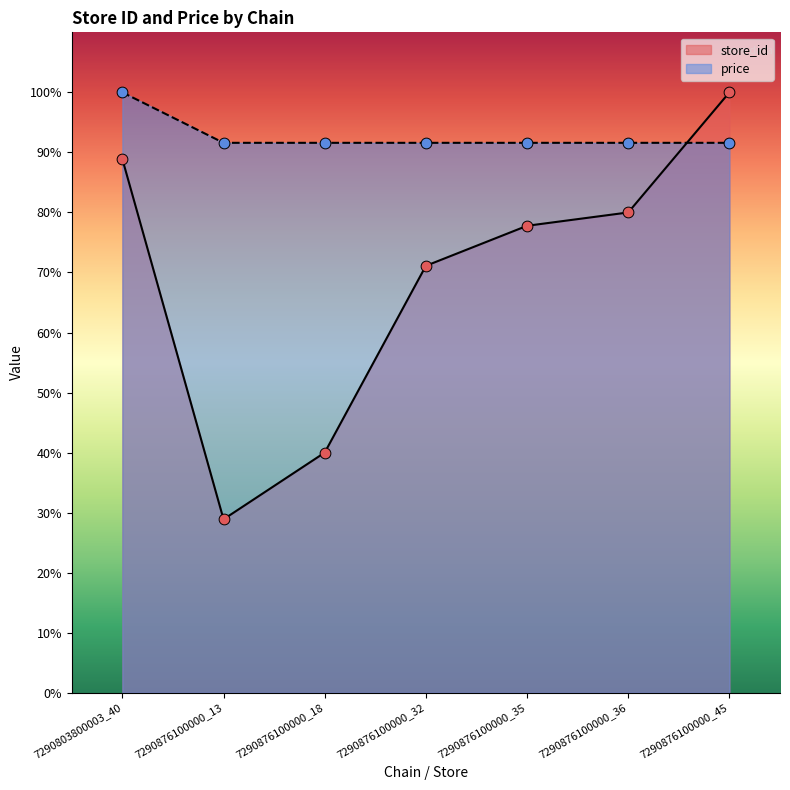

Which series has the largest total across all categories?

price